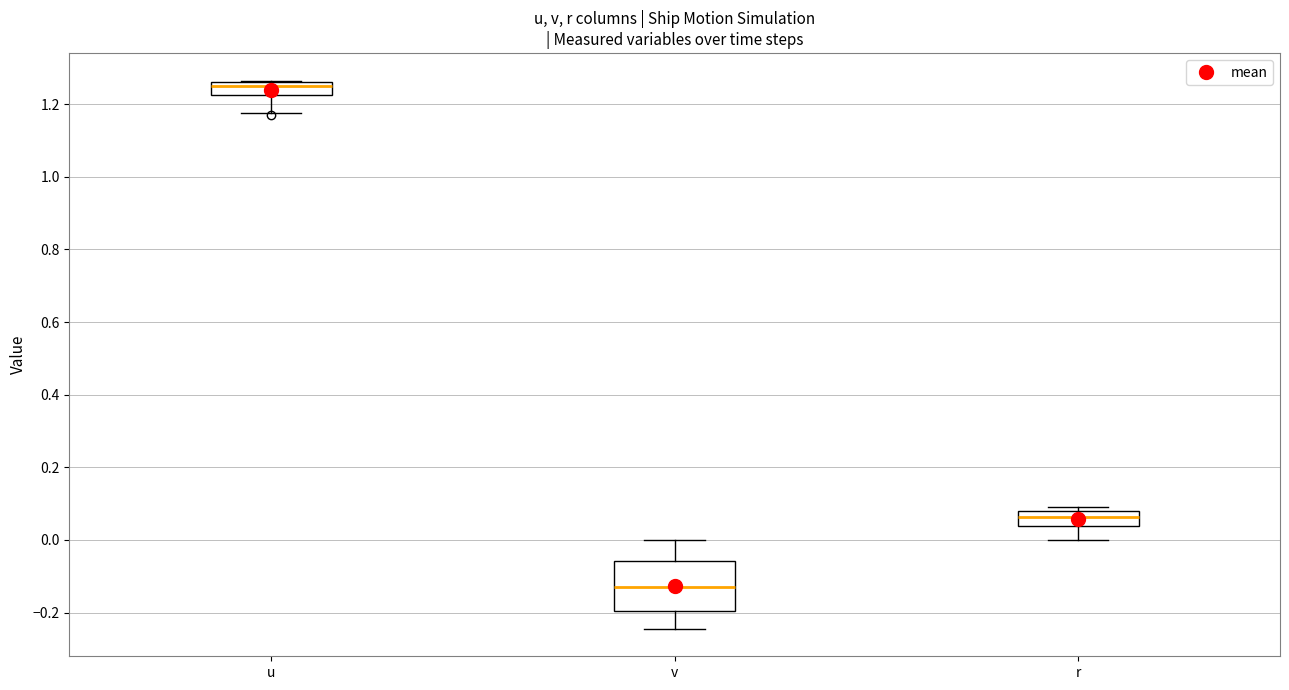

Which box has the highest median line?

u